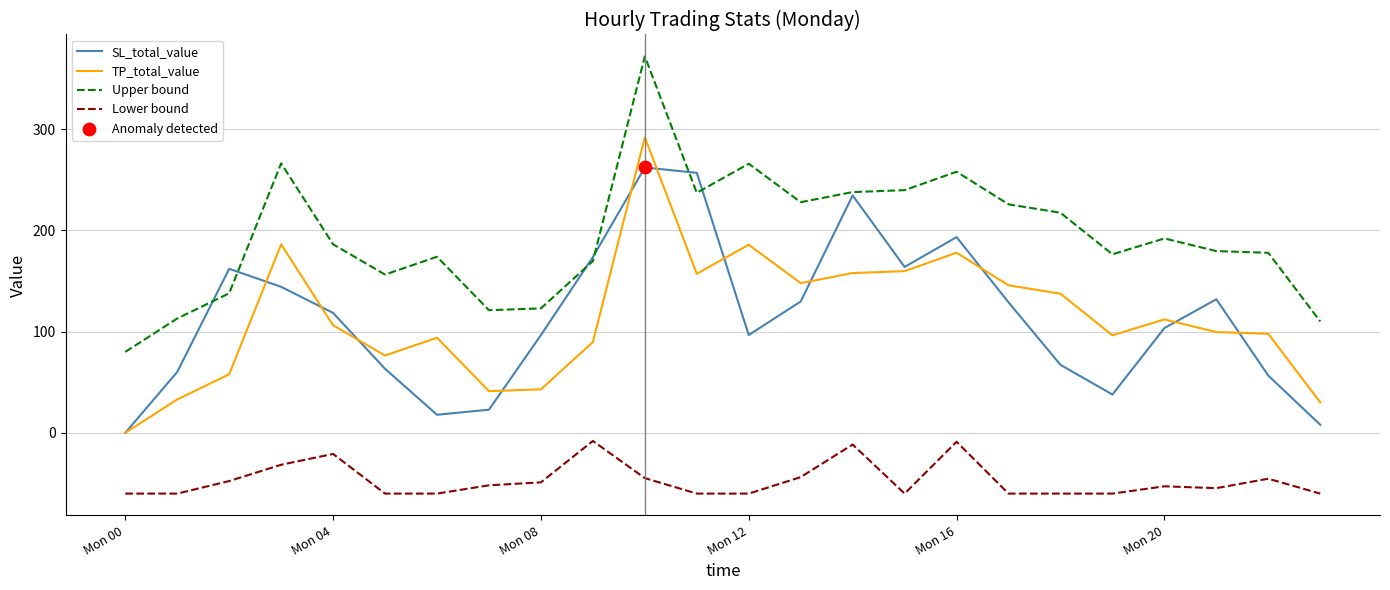

What is the highest value of the TP_total_value series?

292.0